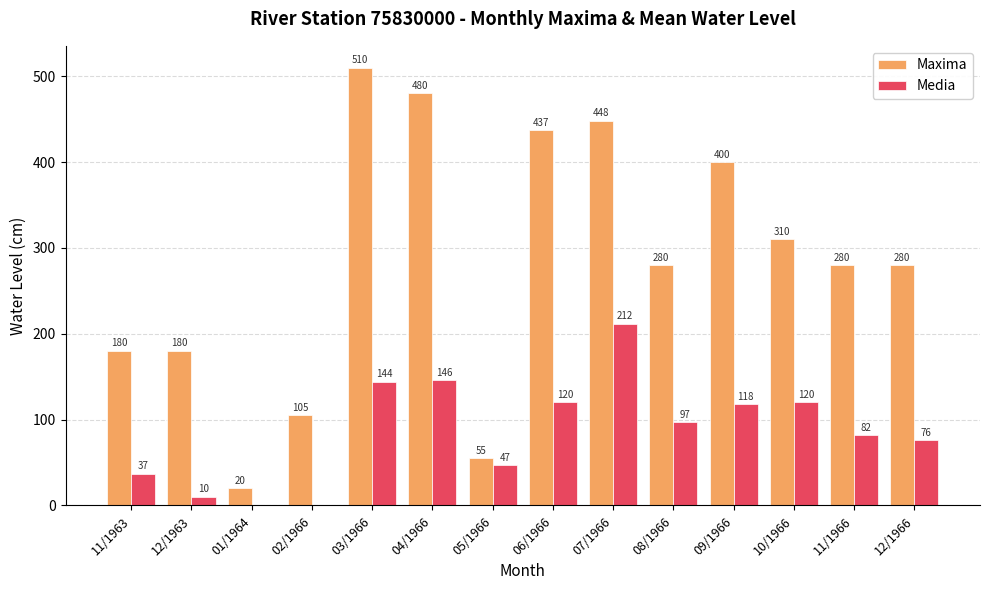

Which series has the largest total across all categories?

Maxima